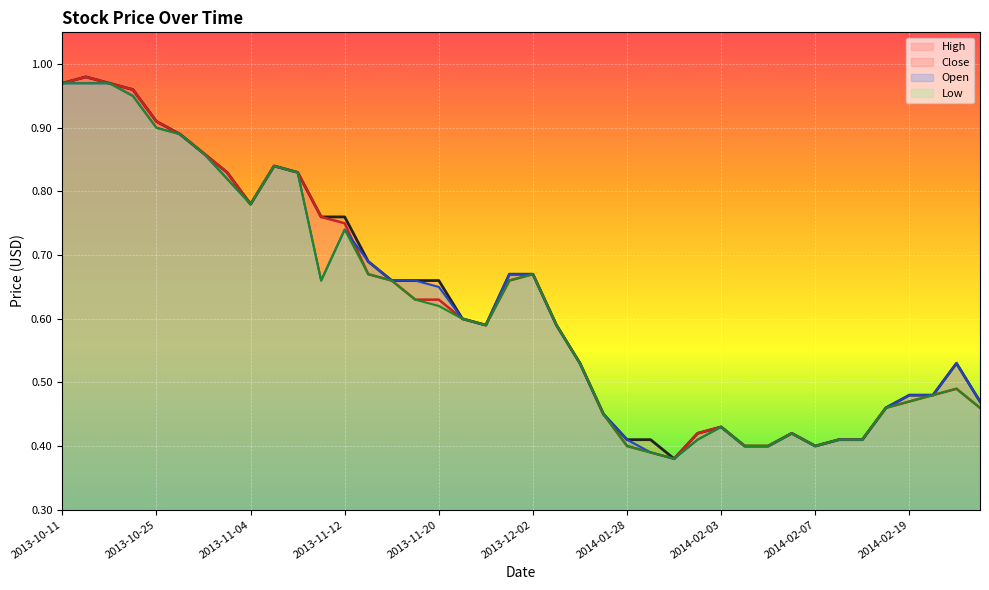

What are all the series names shown in the legend?

High, Close, Open, Low